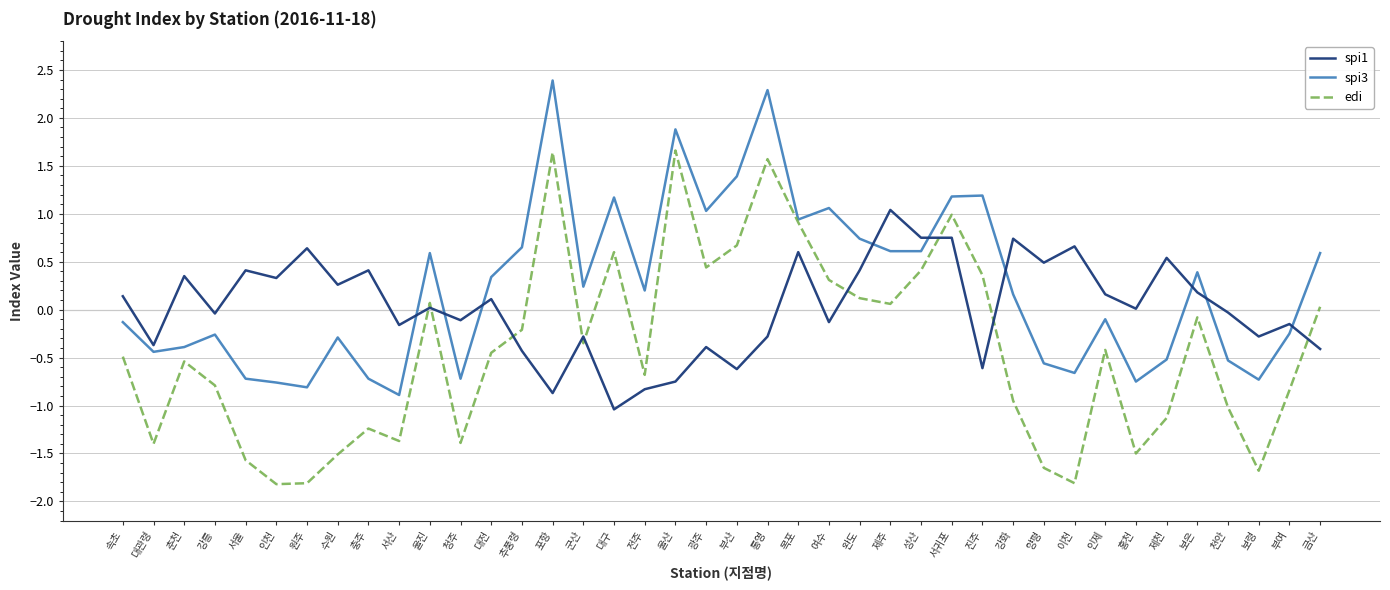

What are all the series names shown in the legend?

spi1, spi3, edi